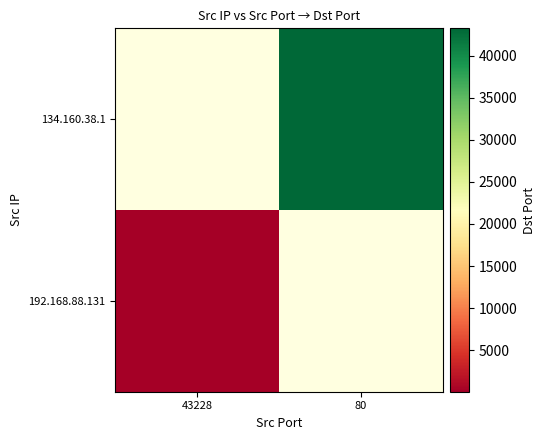

What is the greatest value displayed?

43228.0